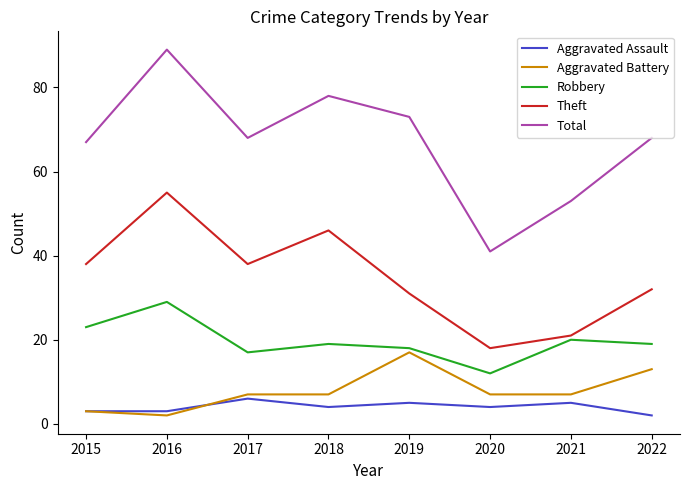

True or false: Robbery and Aggravated Battery cross at least once.

False